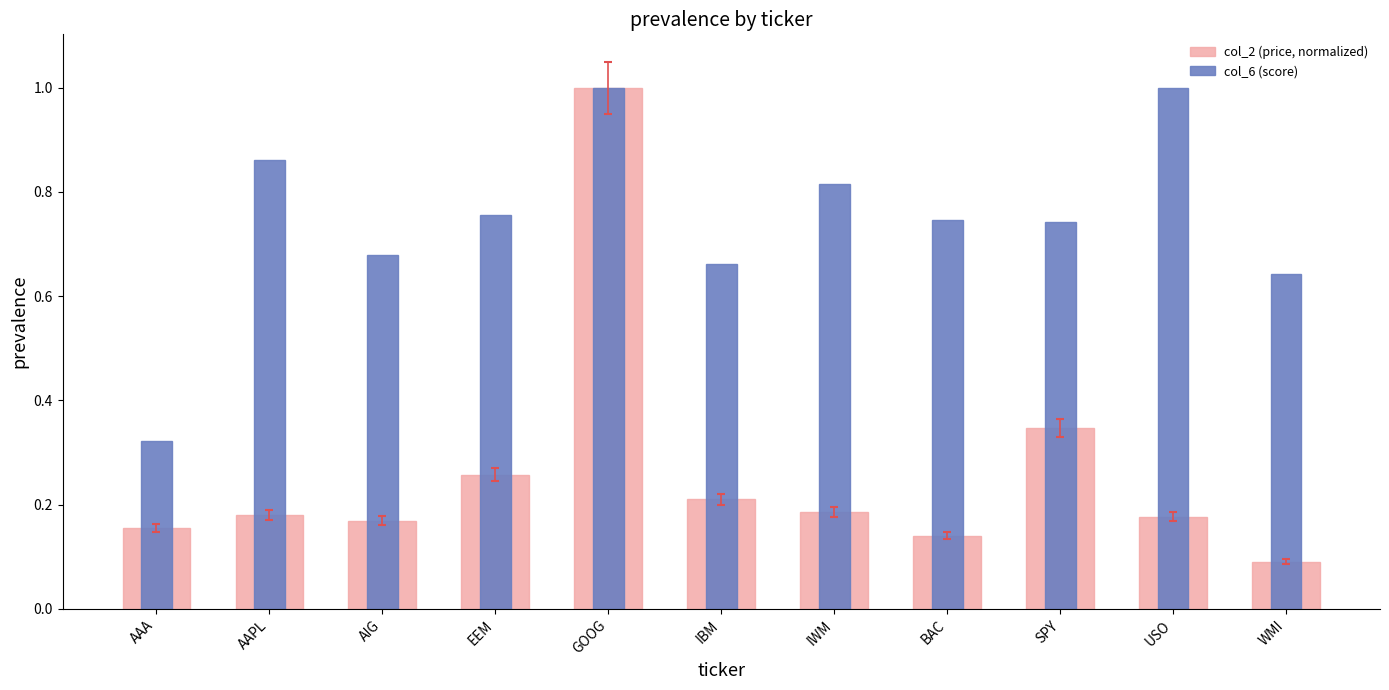

What is the sum of the col_2 (price, normalized) values at WMI and AAPL?

0.3